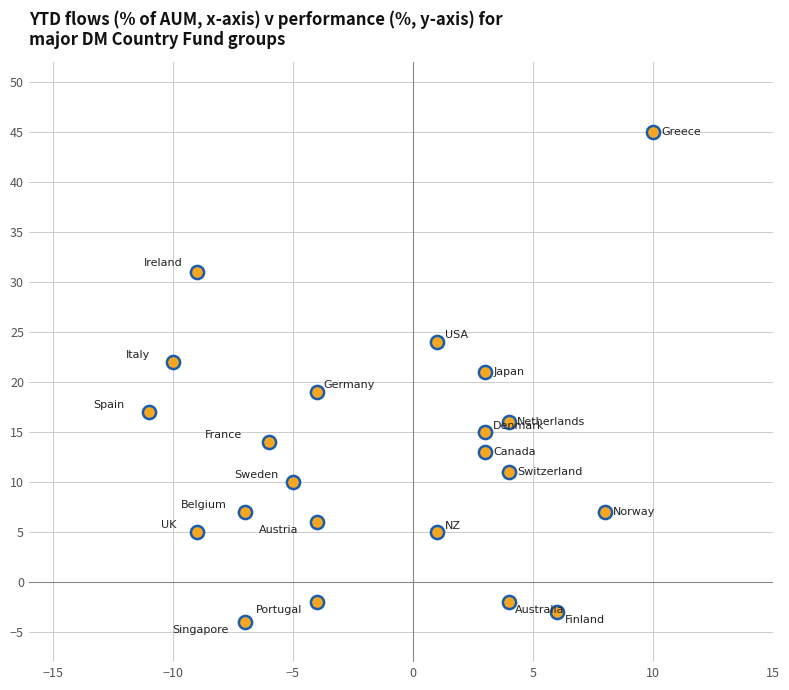

What is the range of X values (max minus min)?

21